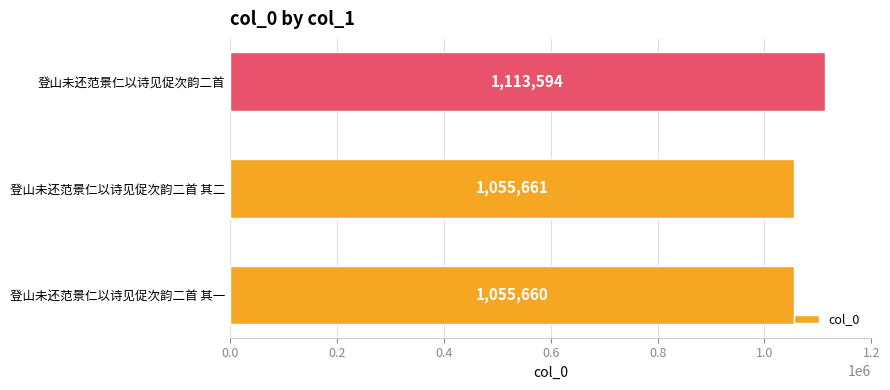

The value at 登山未还范景仁以诗见促次韵二首 其二 is 1894169. True or false?

False